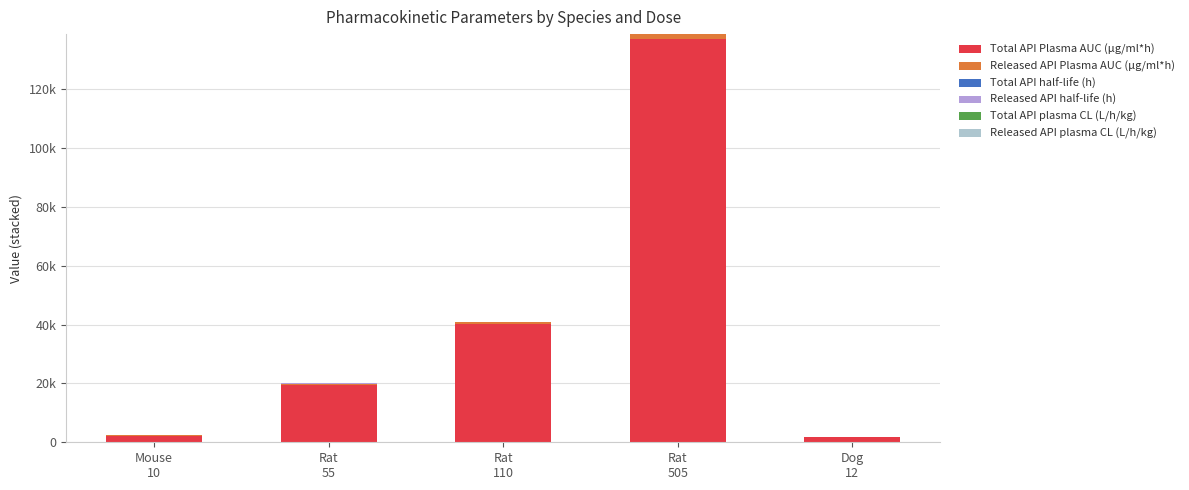

Are the bars grouped side by side (vs. stacked)?

No